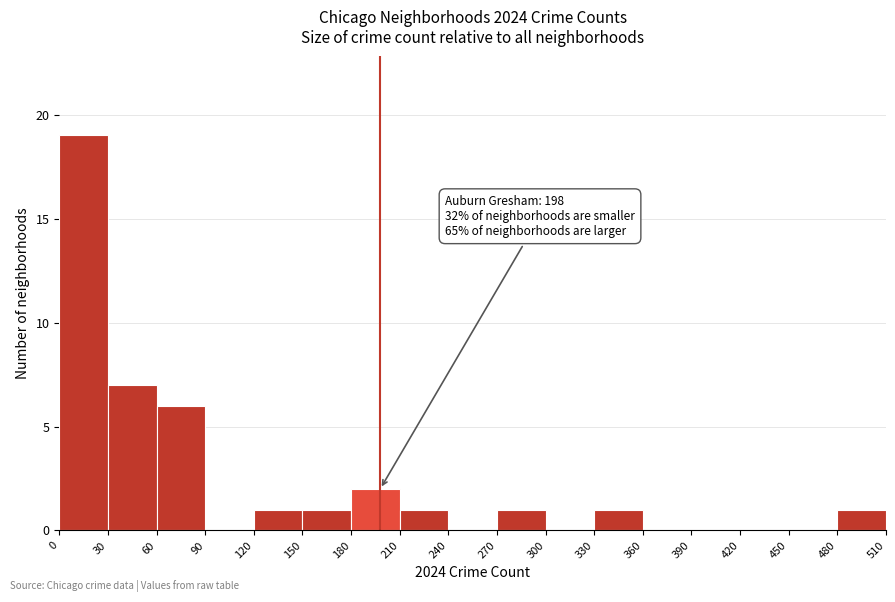

Which range on the x-axis has the tallest bar?

0 to 30